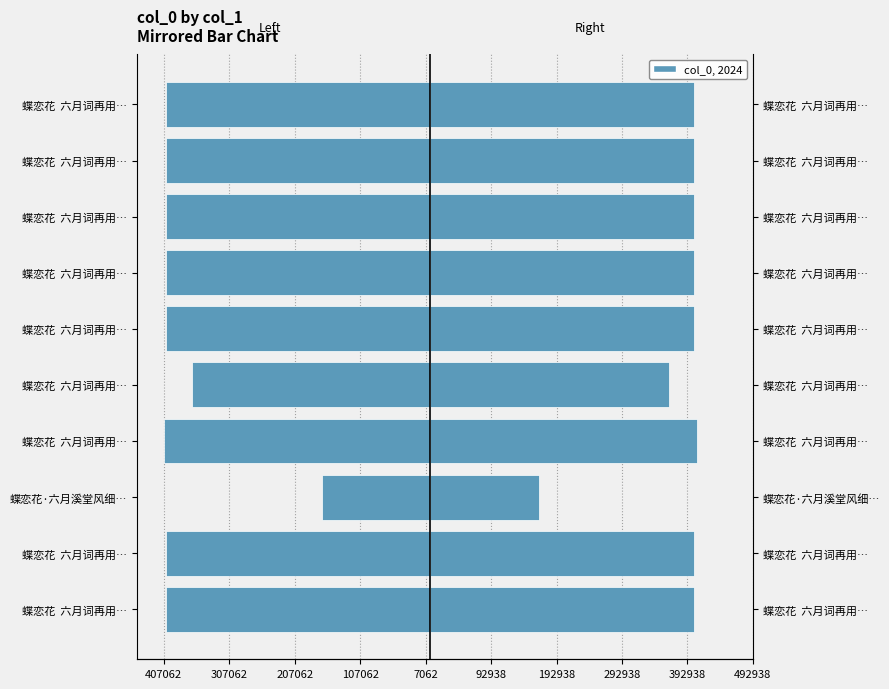

Is it true that col_0 (right) equals 224261.8 at 蝶恋花 六月词再用…?

False